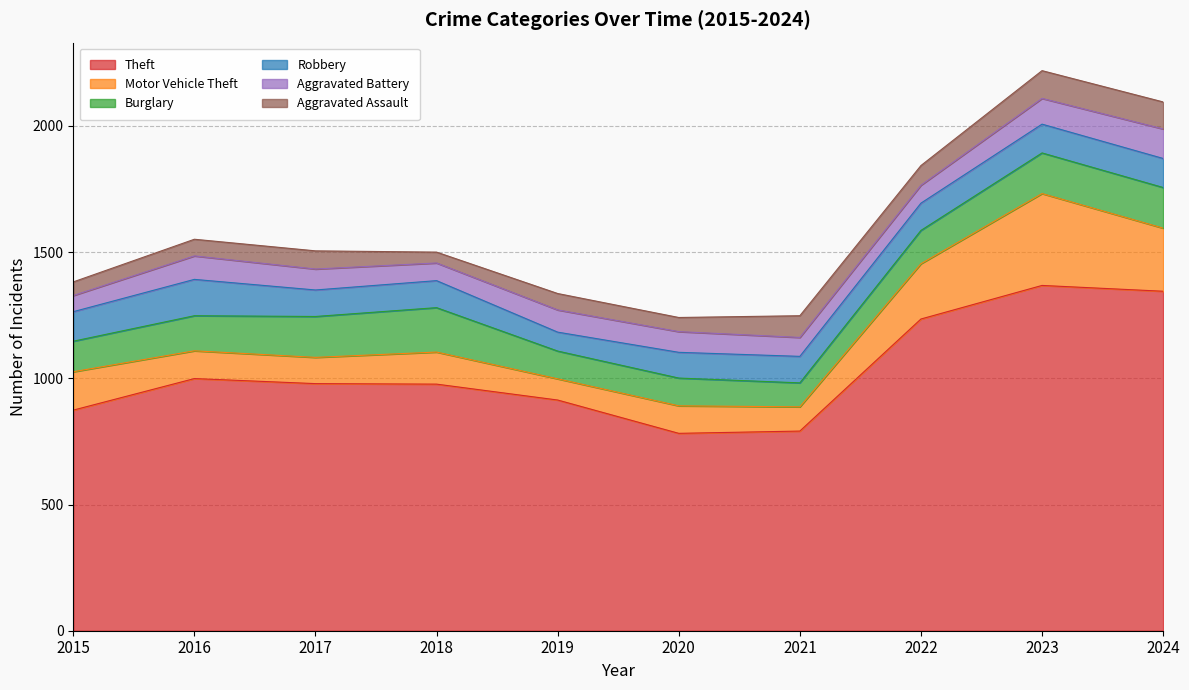

What is the highest value of the Burglary series?

176